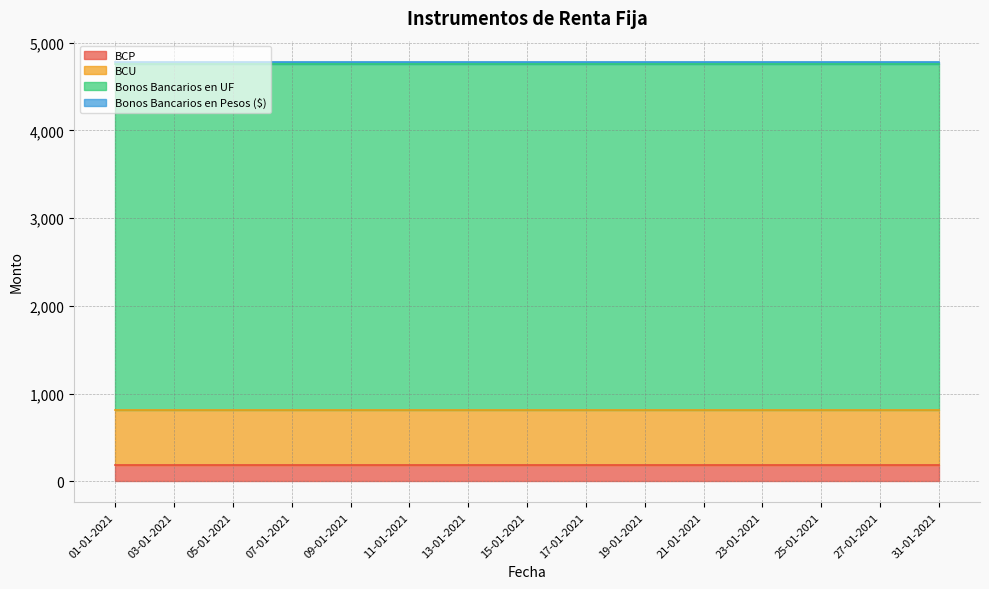

What are all the series names shown in the legend?

BCP, BCU, Bonos Bancarios en UF, Bonos Bancarios en Pesos ($)